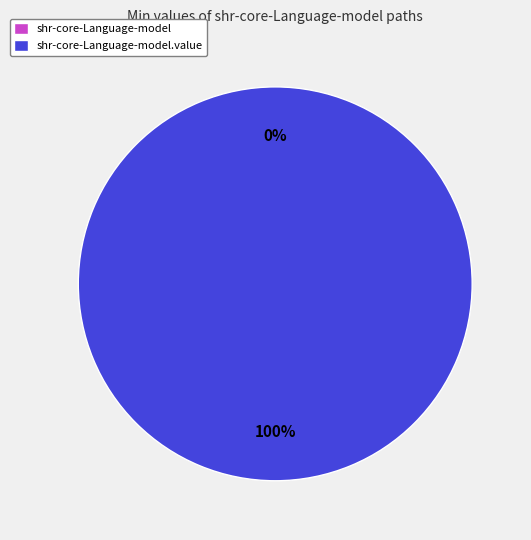

How much of the chart is everything except shr-core-Language-model?

100.0%